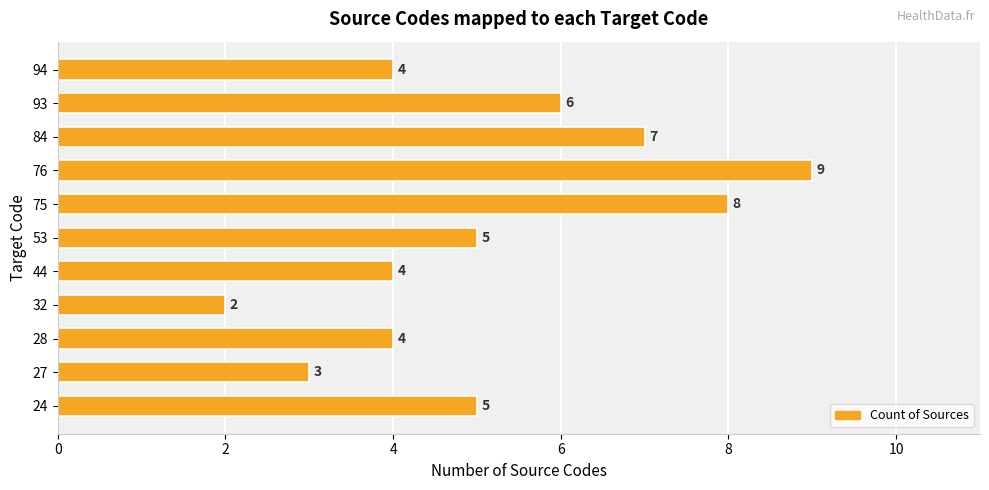

How many values are between 4 and 7?

7